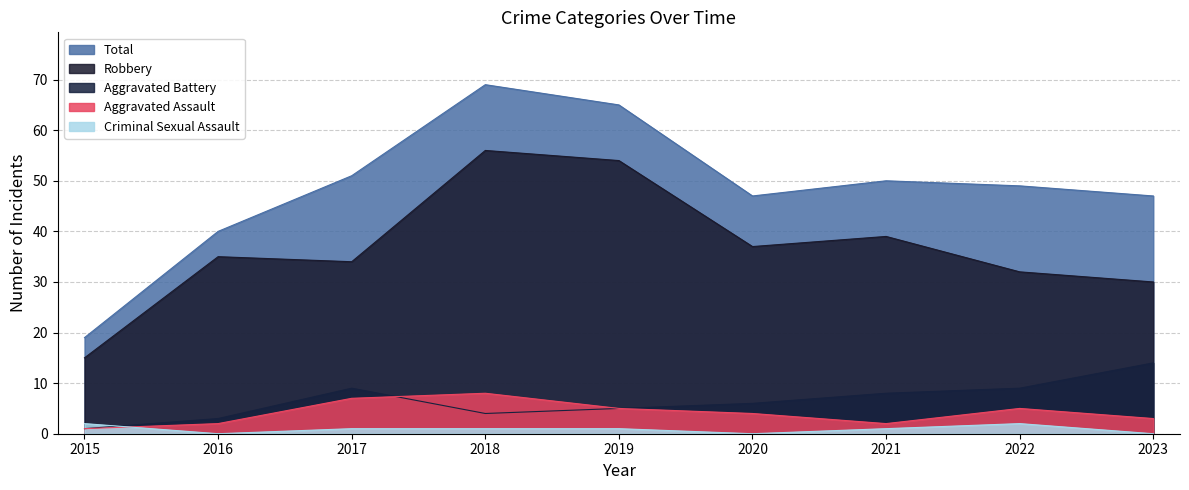

Which category has the highest value across all series?

2018